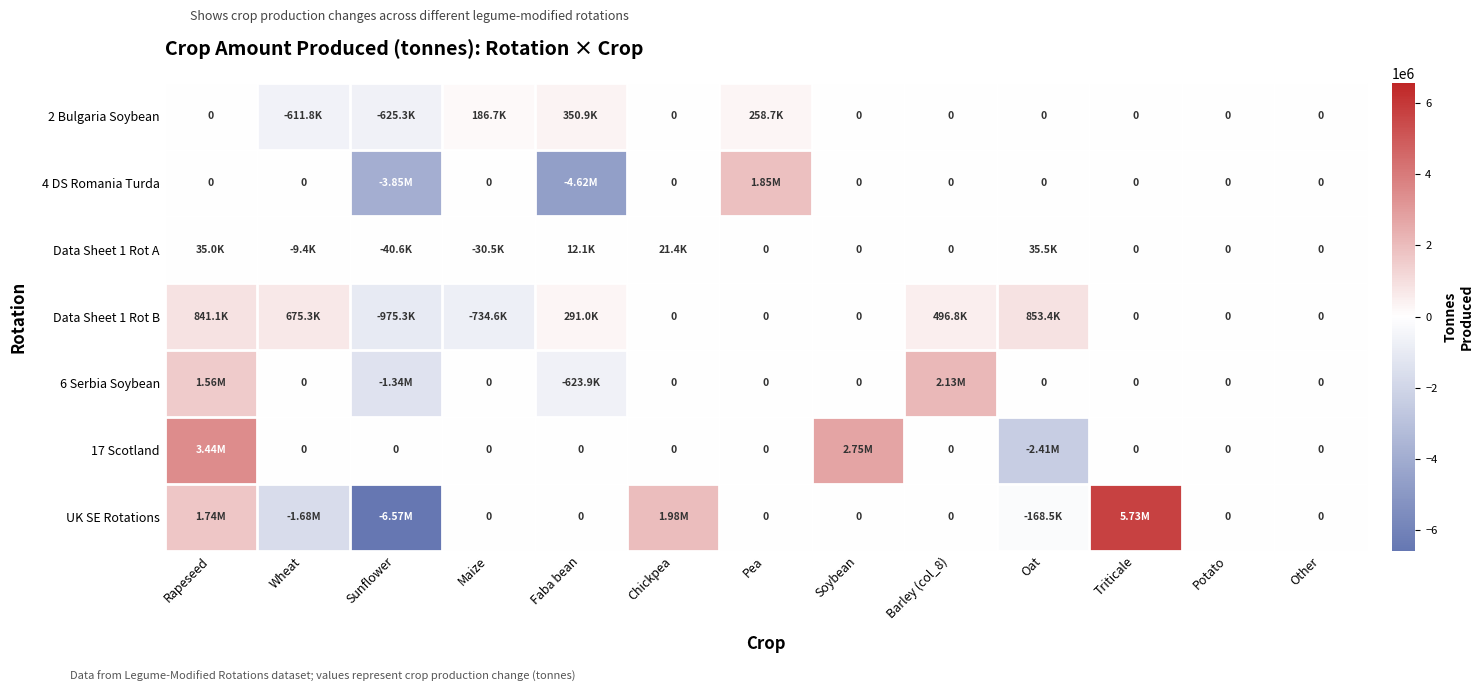

Is the value of 17 Scotland at Soybean greater than the value of 6 Serbia Soybean at Faba bean?

Yes